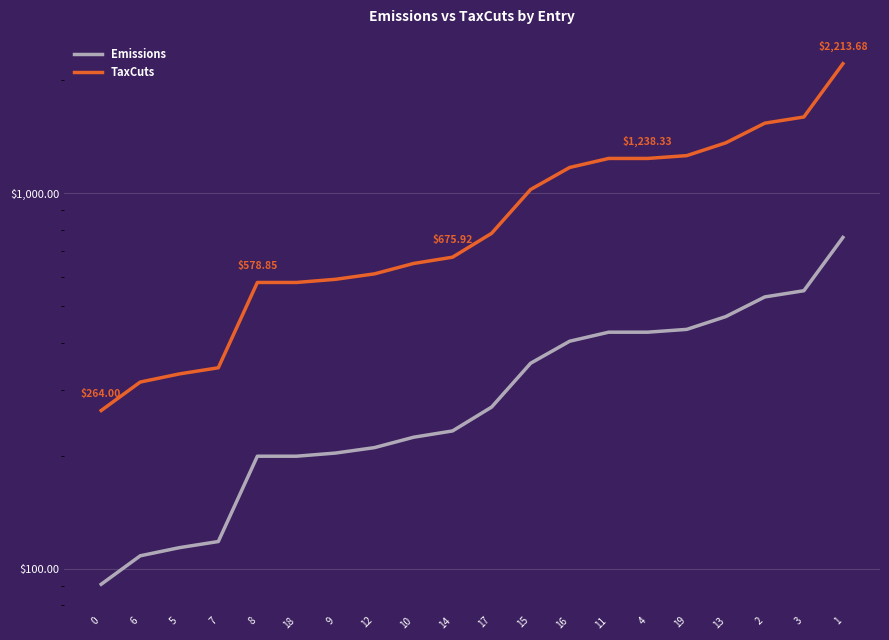

List the series in order of their overall mean, highest first.

TaxCuts, Emissions